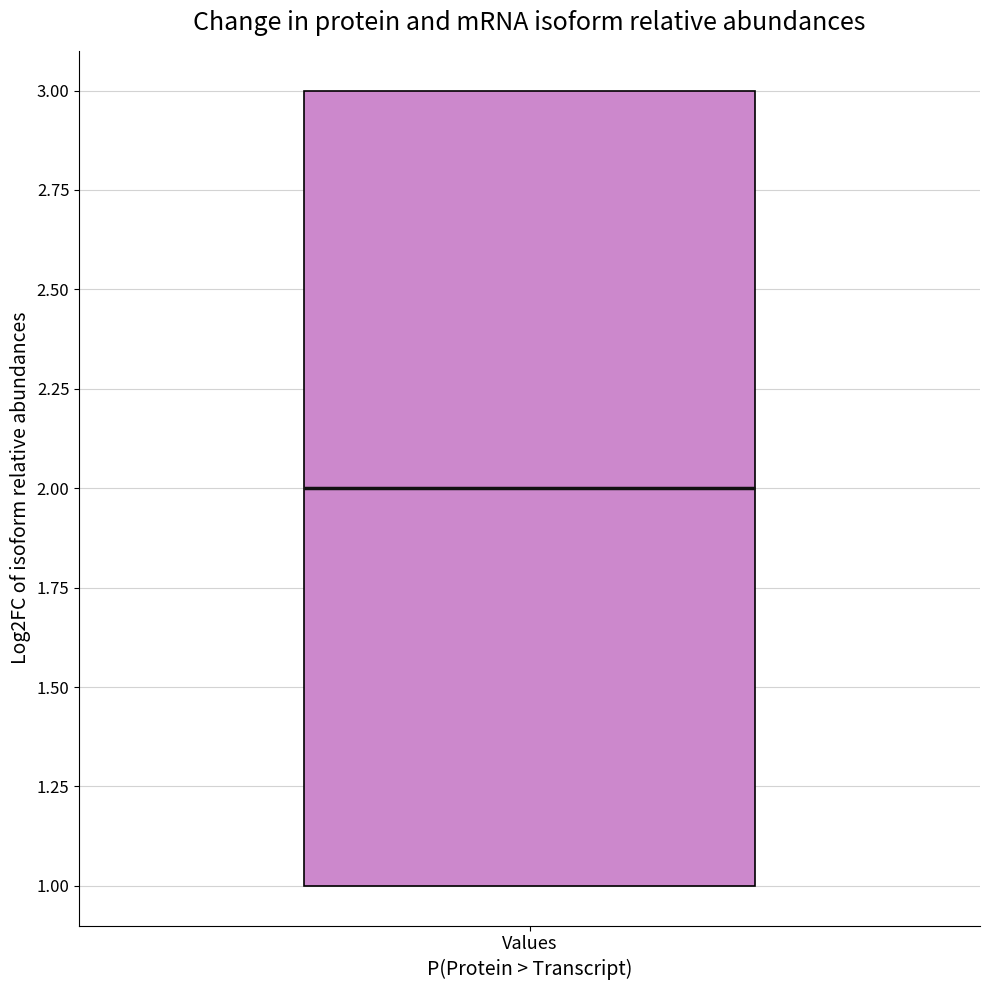

Read this box plot against the y-axis: the position of the median line, the range covered by the box, and the ends of both whiskers. The values are not printed on the chart, so give them approximately, as read against the axis.

median 2, box 1 to 3, whiskers 1 to 3